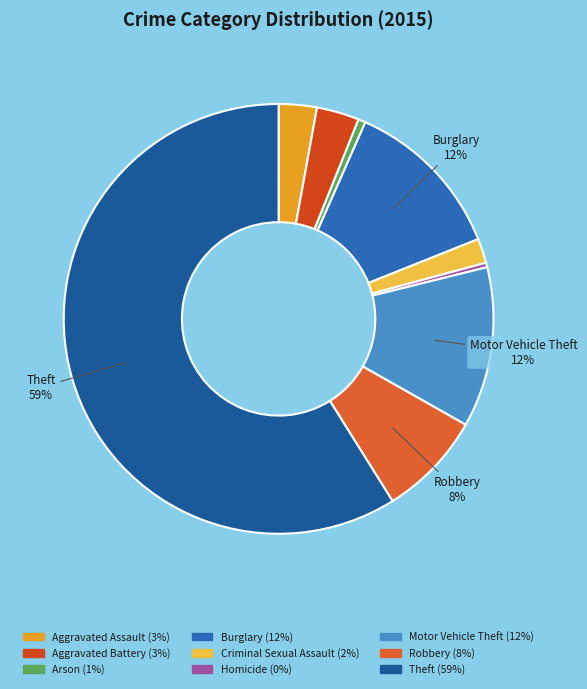

Count the number of slices in the pie.

9